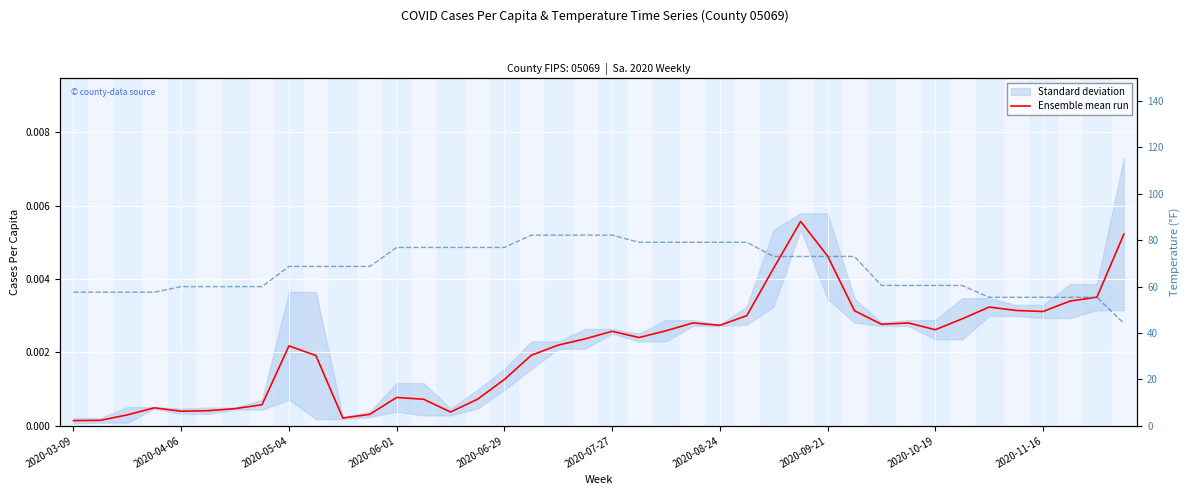

The temp series shows 82.2 at 18. True or false?

True